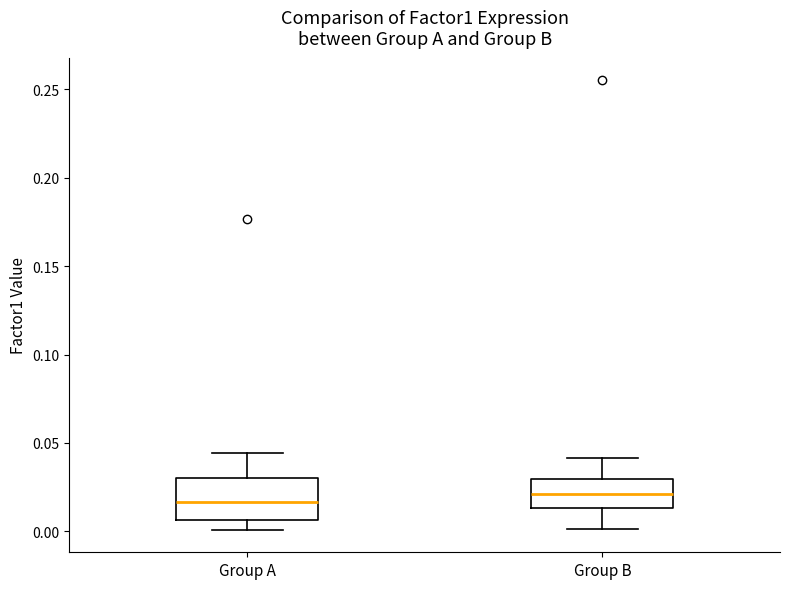

Reading left to right, read every box against the y-axis: the position of its median line, the range the box covers, and the ends of its whiskers. The values are not printed on the chart, so give them approximately, as read against the axis.

Group A: median 0.015, box 0.005 to 0.030, whiskers 0.000 to 0.045
Group B: median 0.020, box 0.015 to 0.030, whiskers 0.000 to 0.040